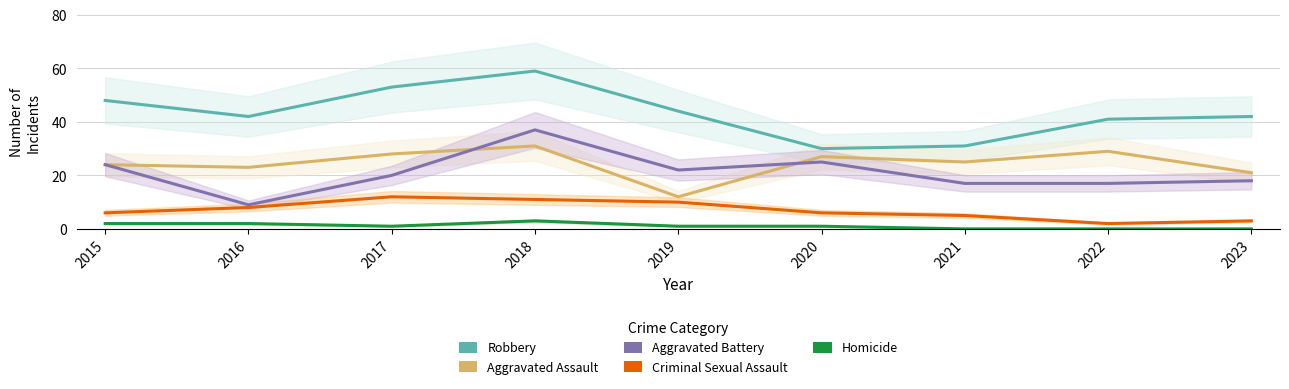

True or false: Robbery has a value of 59 at 2018.

True